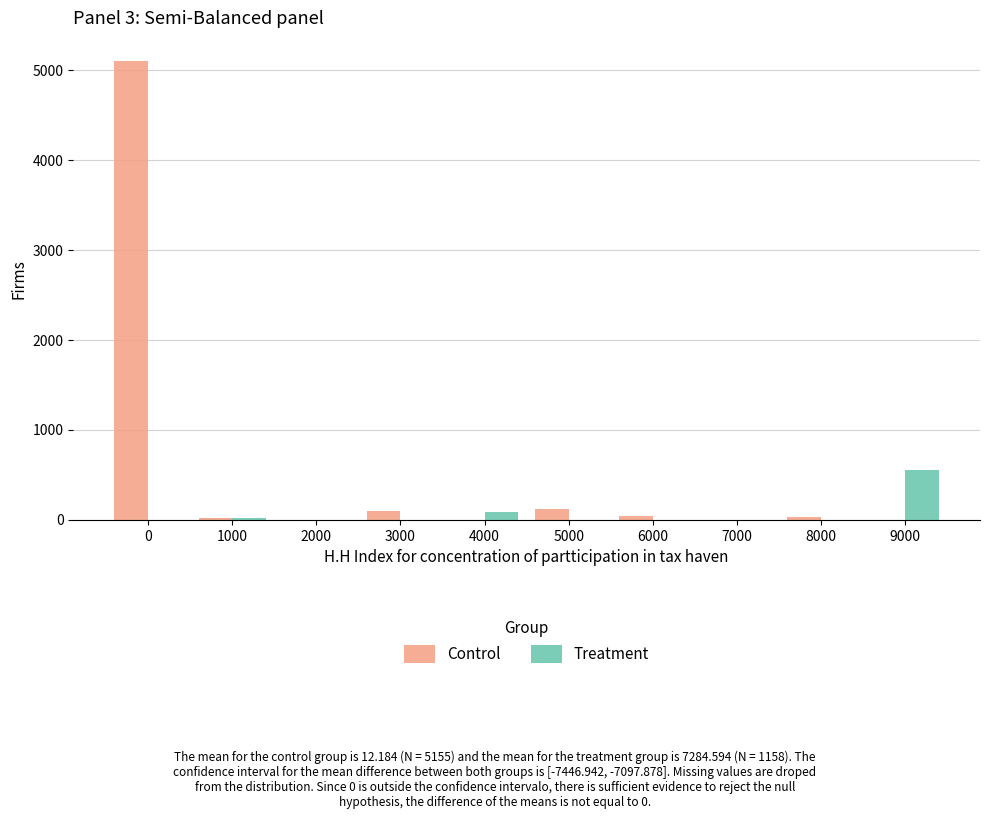

At which label does Treatment reach its peak?

9000